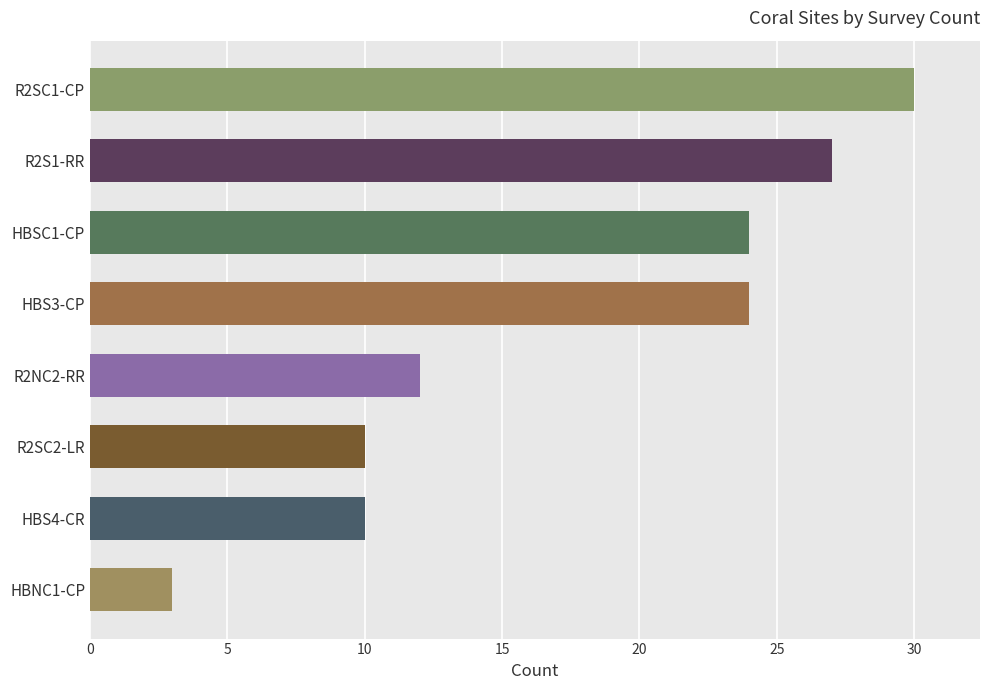

What is the sum of all values?

140